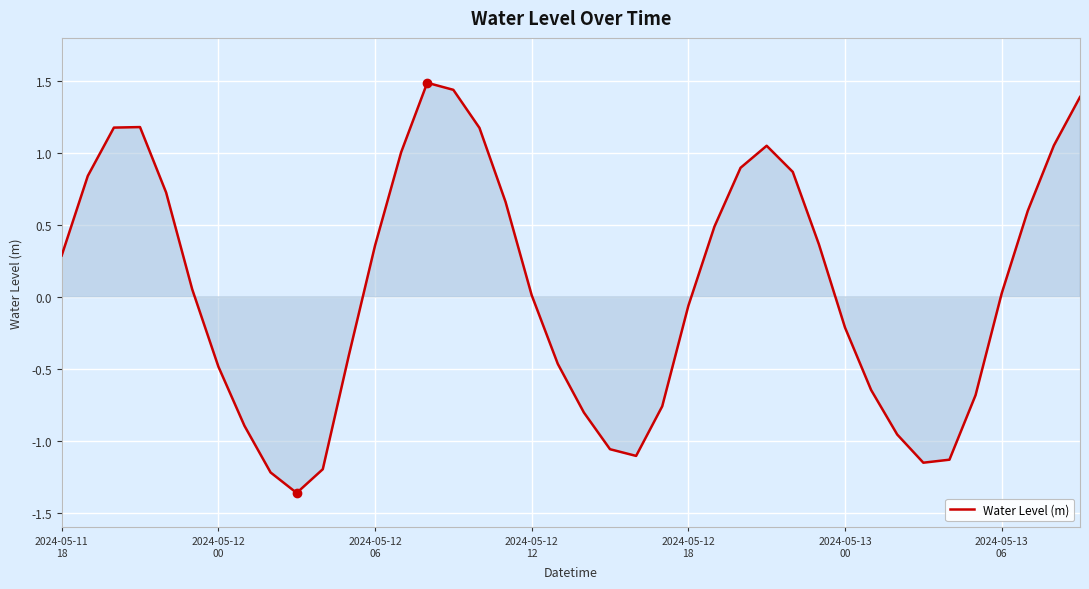

What is the greatest value displayed?

1.5